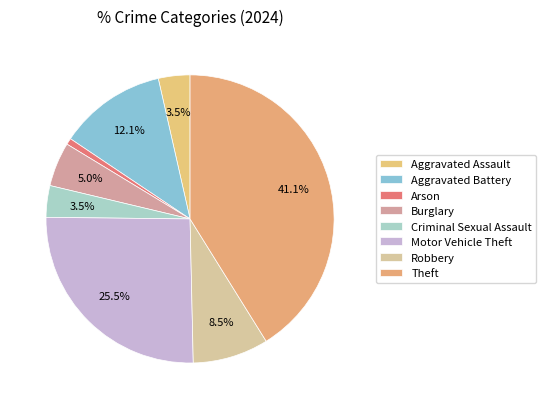

Is there any slice that represents more than half of the pie?

No